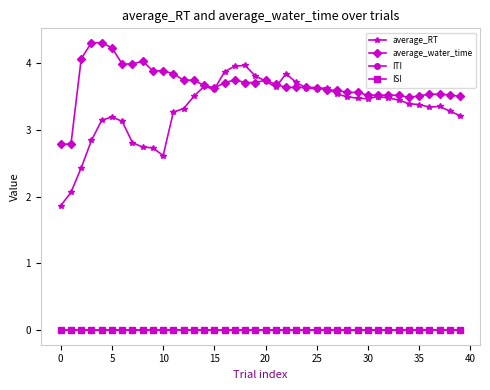

What is the difference between the maximum and minimum values in the average_water_time series?

1.5